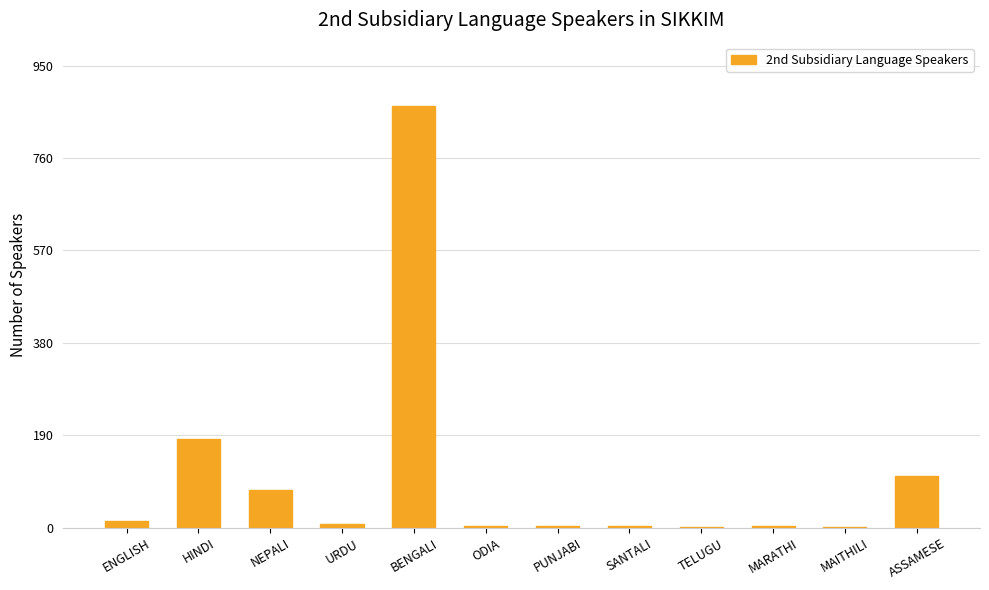

Between MAITHILI and ASSAMESE, which is larger?

ASSAMESE